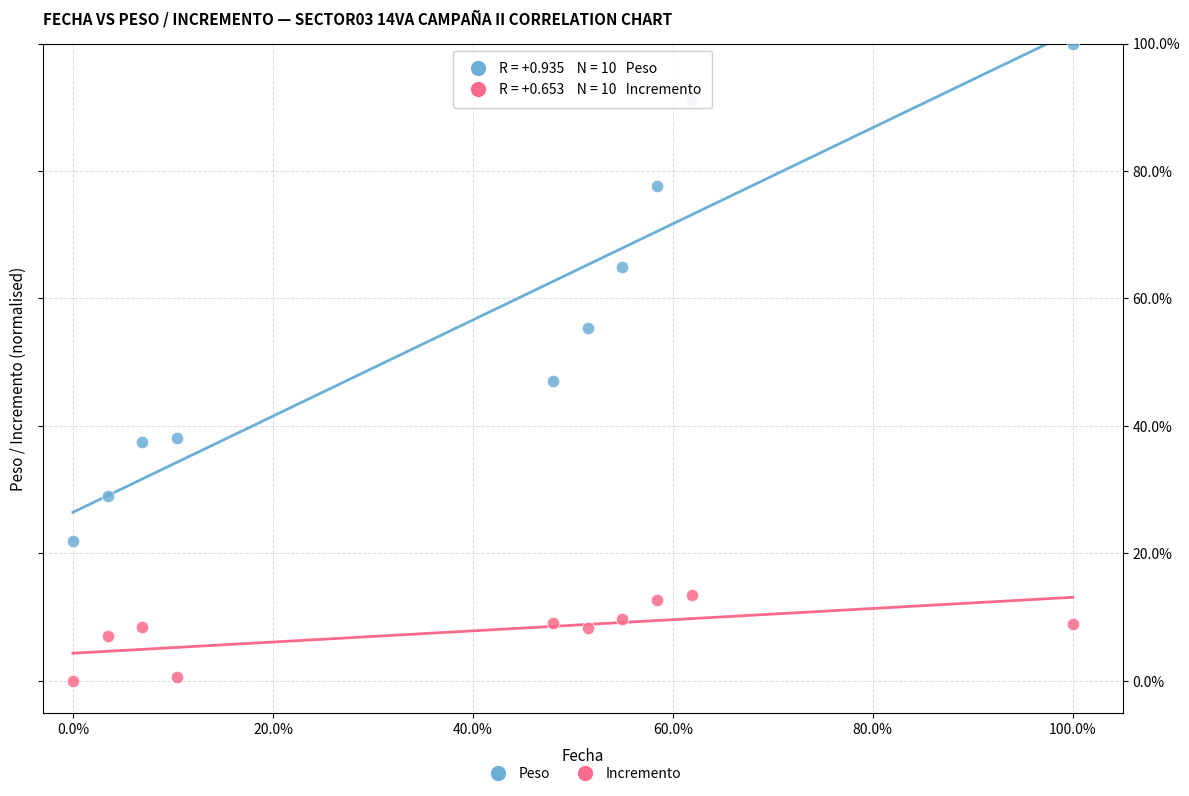

Which series has the widest spread of Y values?

Peso